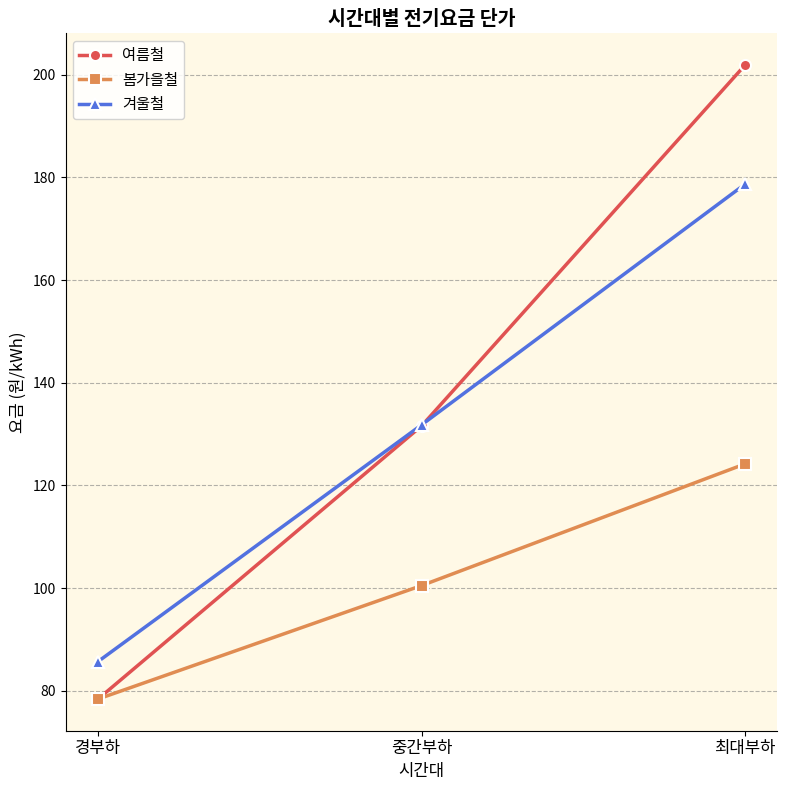

Which series has the largest total across all categories?

여름철